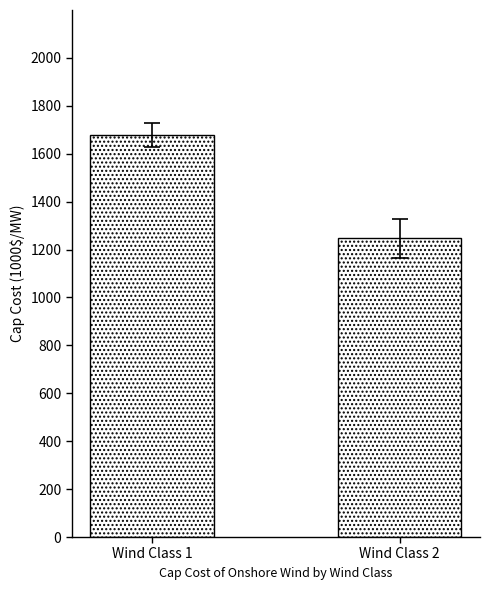

How many series are shown in this chart?

2